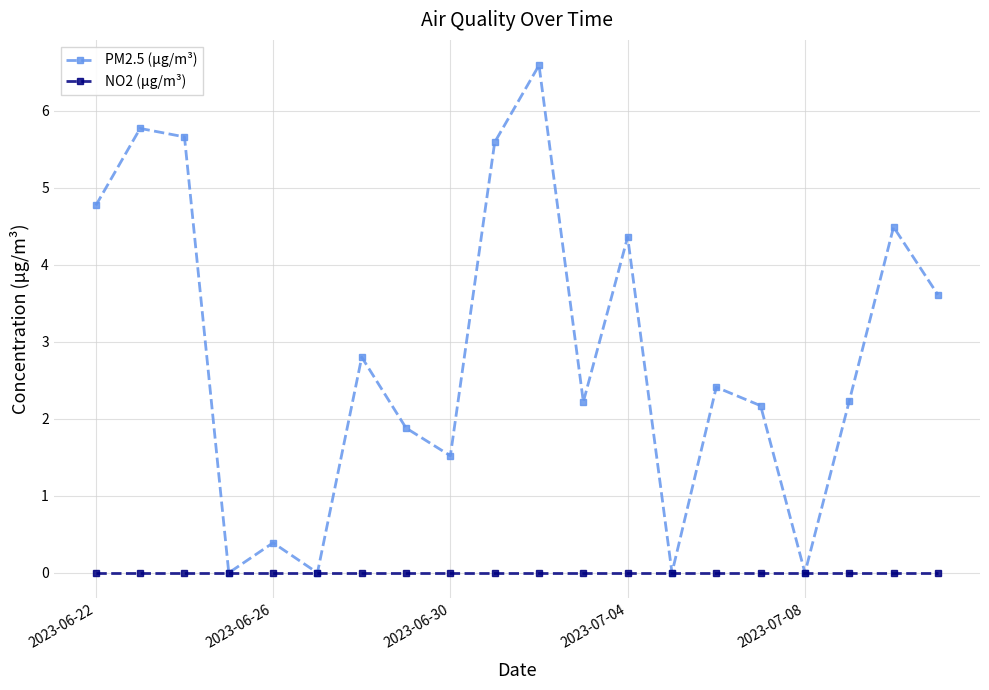

At how many categories does at least one series exceed 4?

7